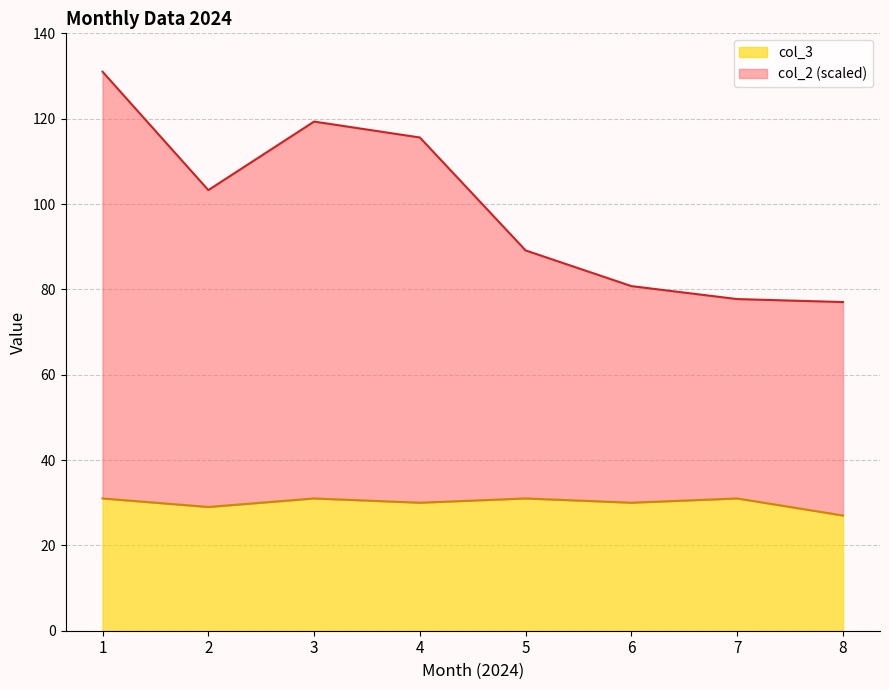

List the series in order of their overall mean, highest first.

col_2, col_3